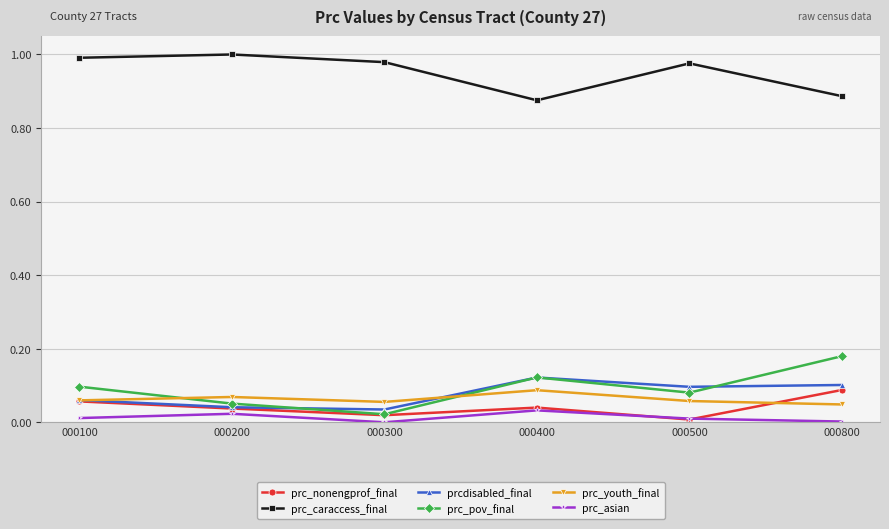

How many data points does each series have?

6